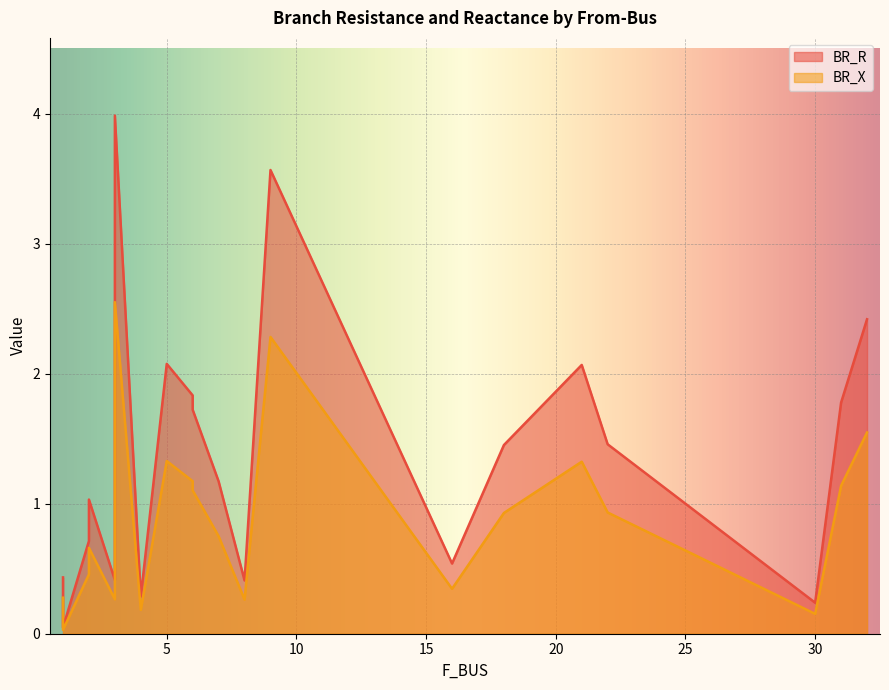

List the series in order of their peak value, highest first.

BR_R, BR_X